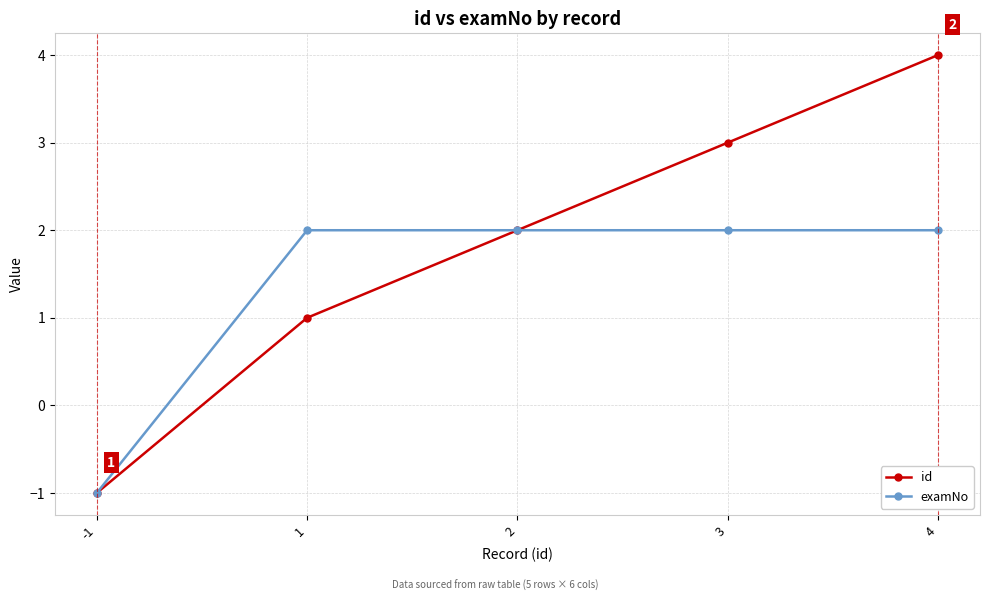

What is the maximum value shown in the chart?

4